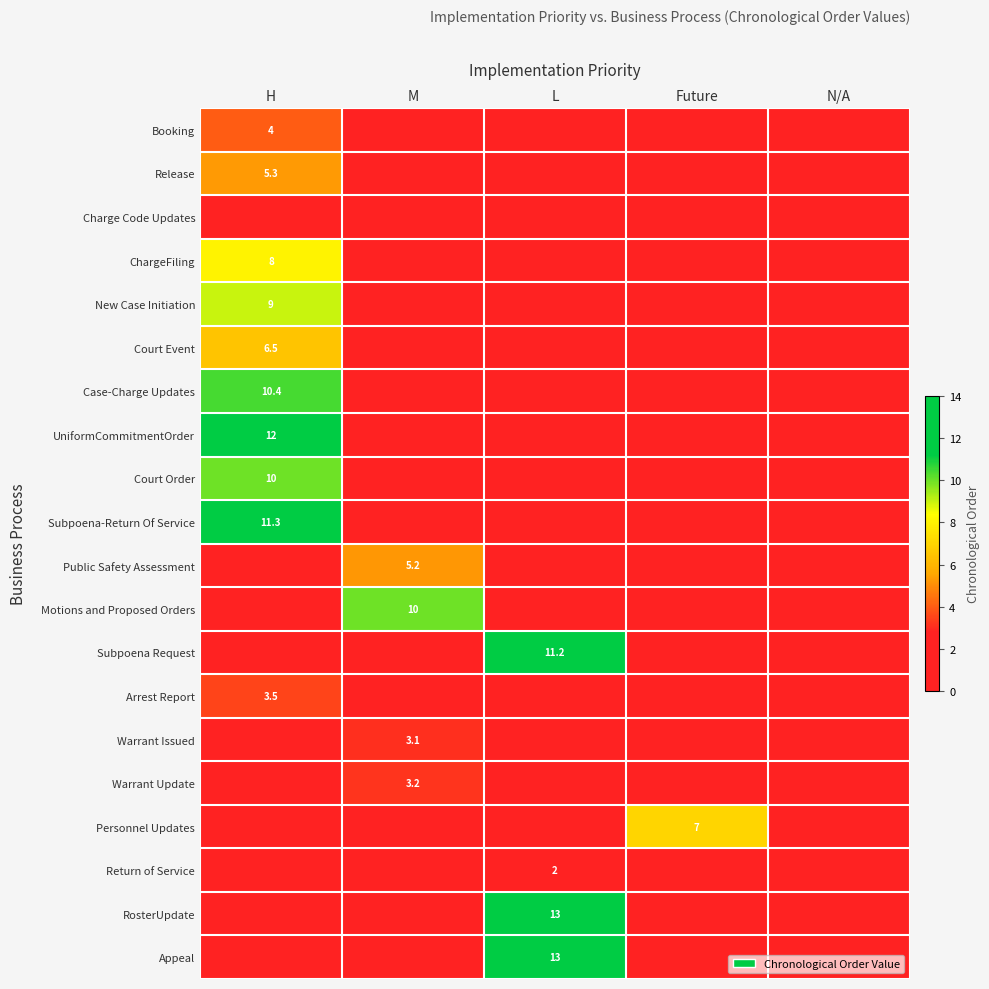

Which label corresponds to the largest value in the chart?

L